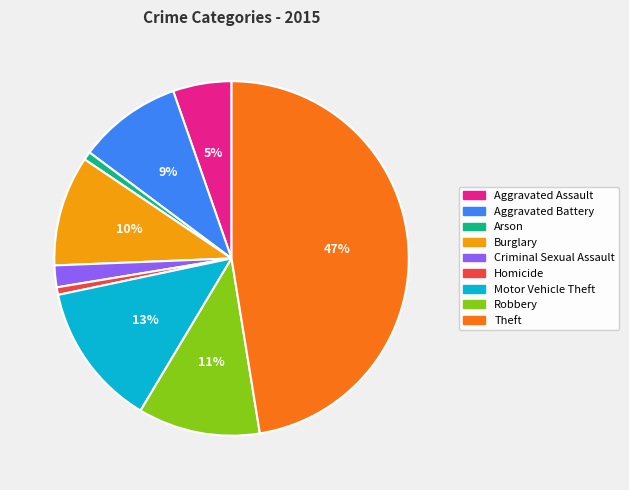

Which has a higher value, Aggravated Assault or Criminal Sexual Assault?

Aggravated Assault